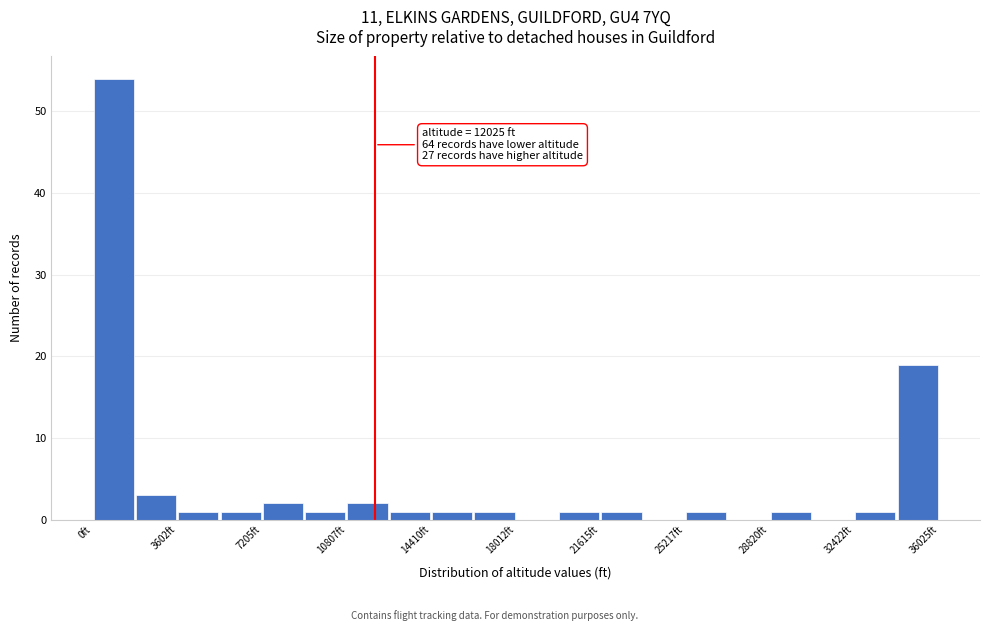

Read against the x-axis, roughly where is the centre of the tallest bar?

1000